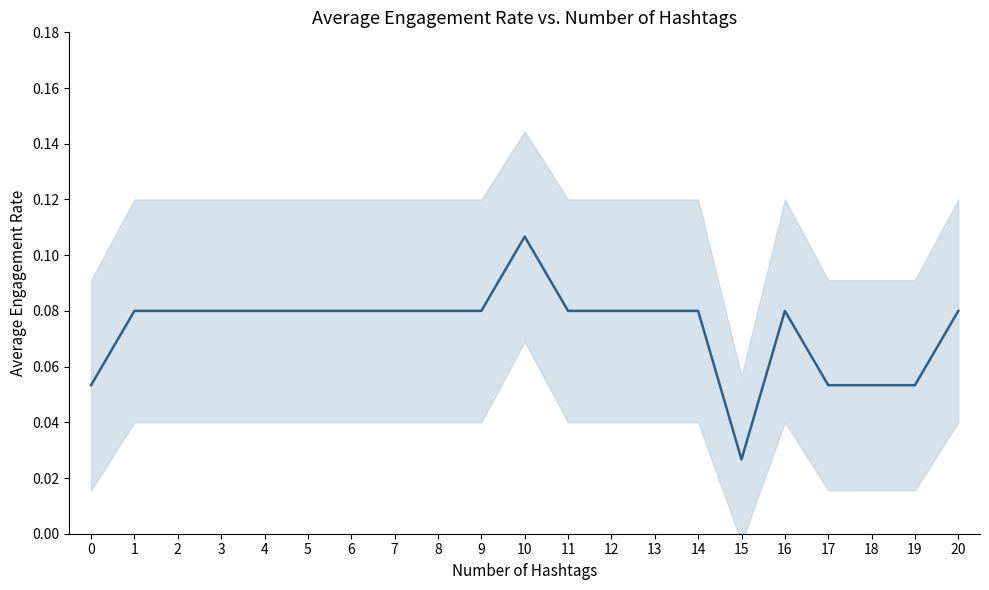

Reading left to right, list all the values displayed in this chart.

0.1	0.1	0.1	0.1	0.1	0.1	0.1	0.1	0.1	0.1	0.1	0.1	0.1	0.1	0.1	0.0	0.1	0.1	0.1	0.1	0.1